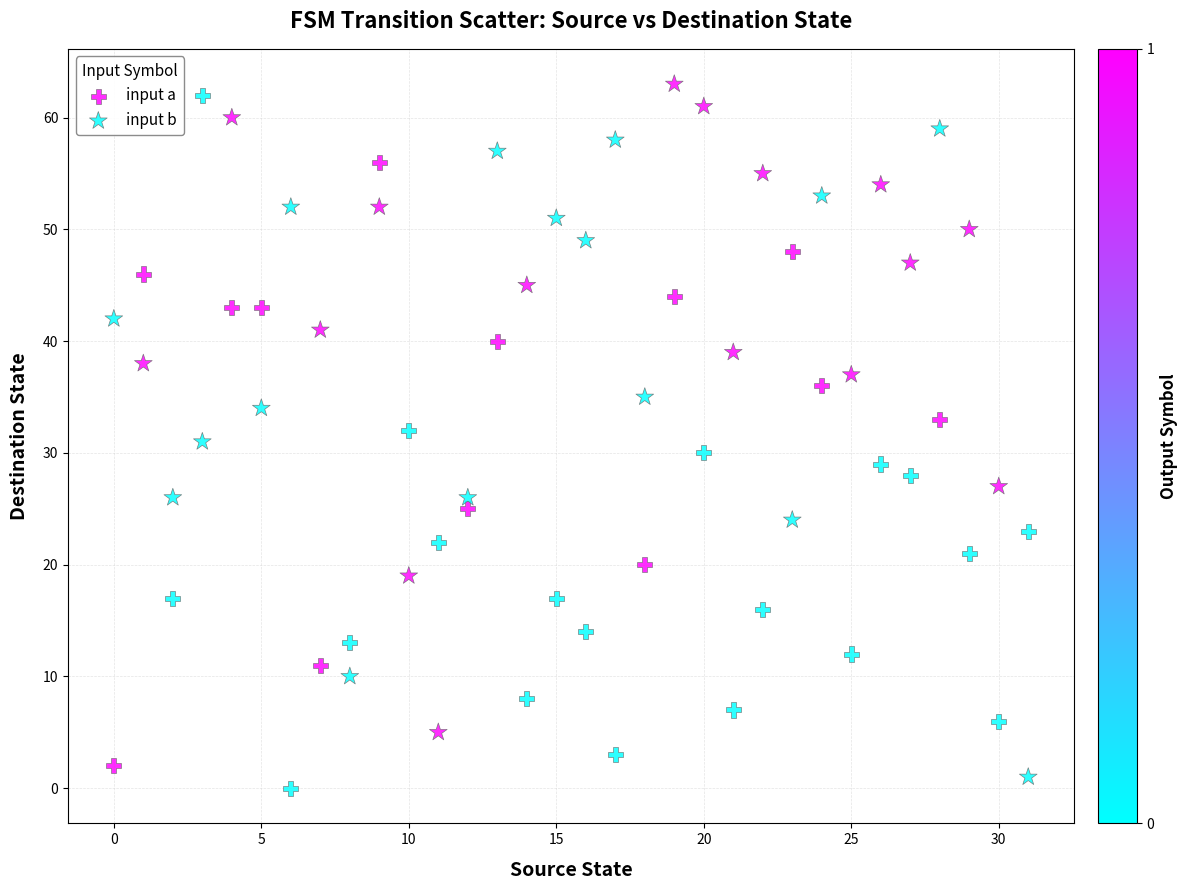

Which series contains the highest Y value?

input b